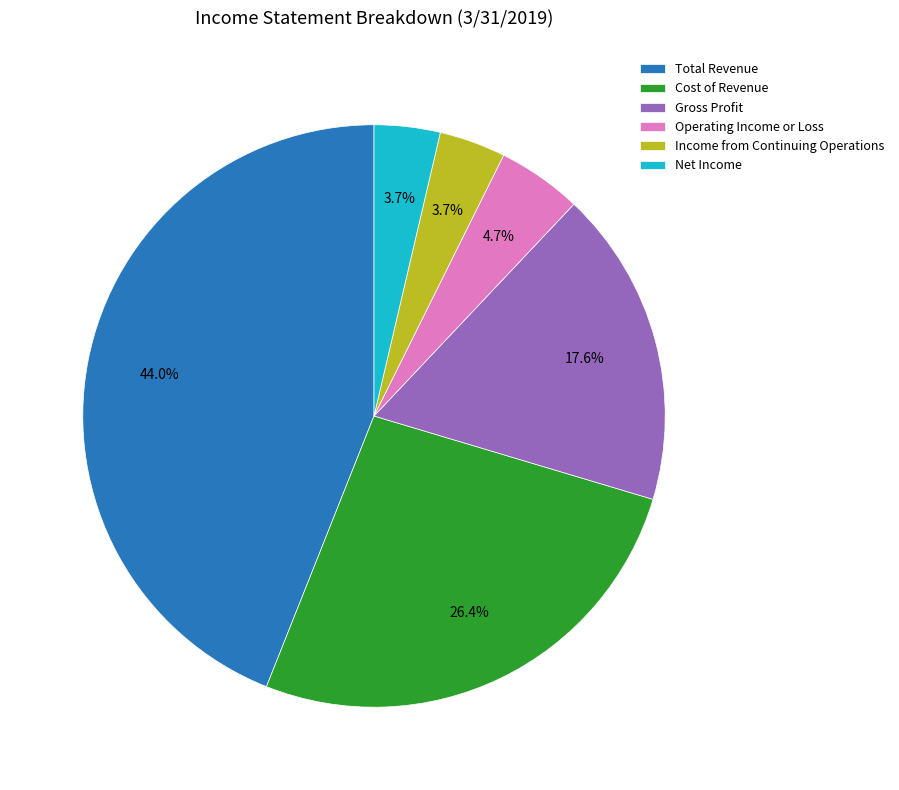

Is there a majority slice in this chart?

No